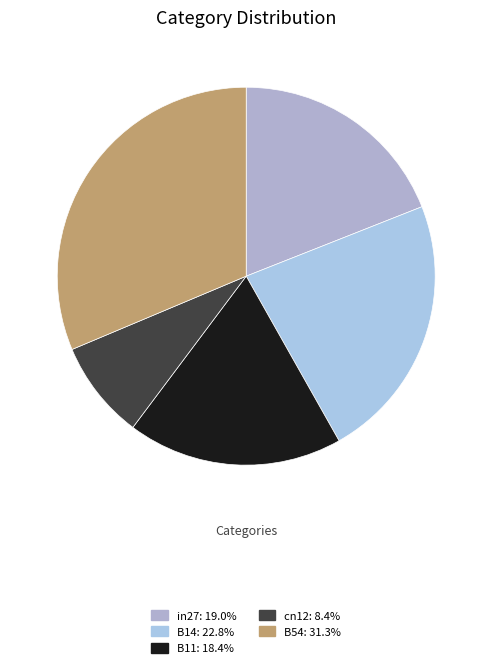

How many segments does this pie chart have?

5